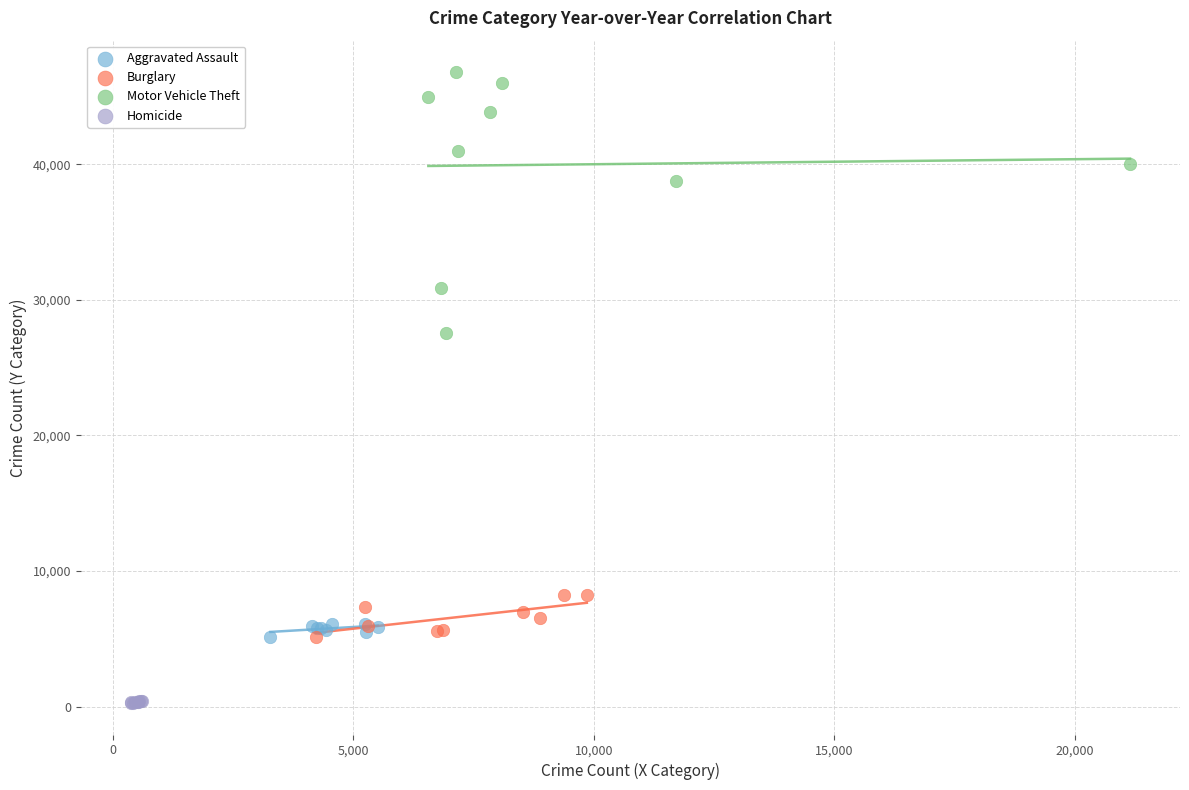

What are all the series names shown in the legend?

Aggravated Assault, Burglary, Motor Vehicle Theft, Homicide